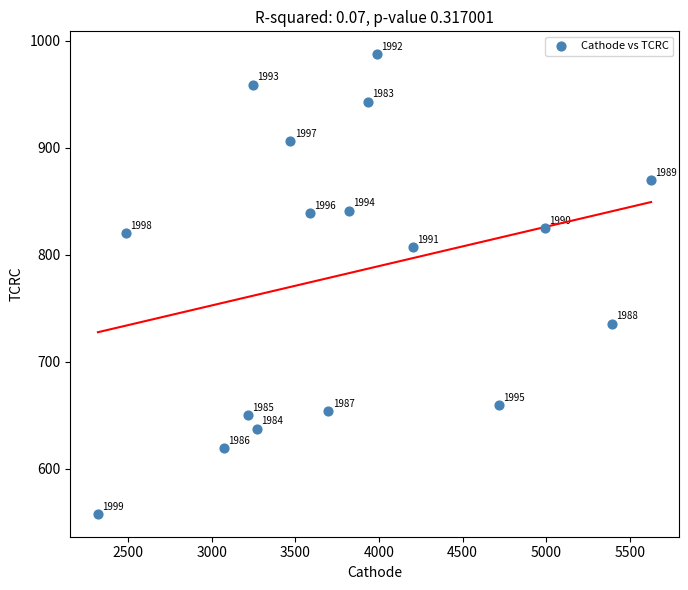

What Y value in the scatter plot is closest to 772?

807.1